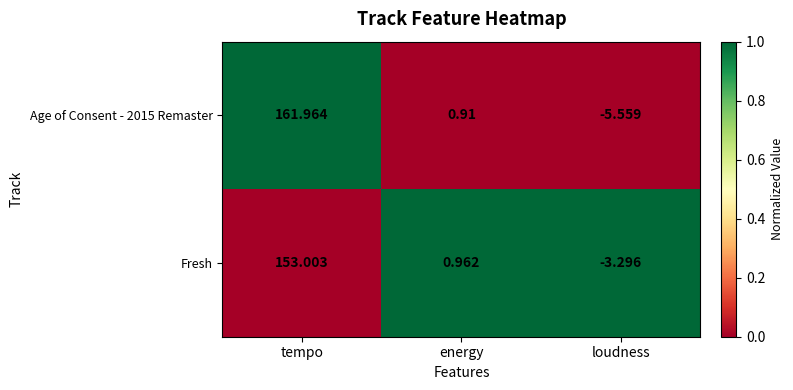

Rank the series at loudness from highest to lowest value.

Fresh, Age of Consent - 2015 Remaster